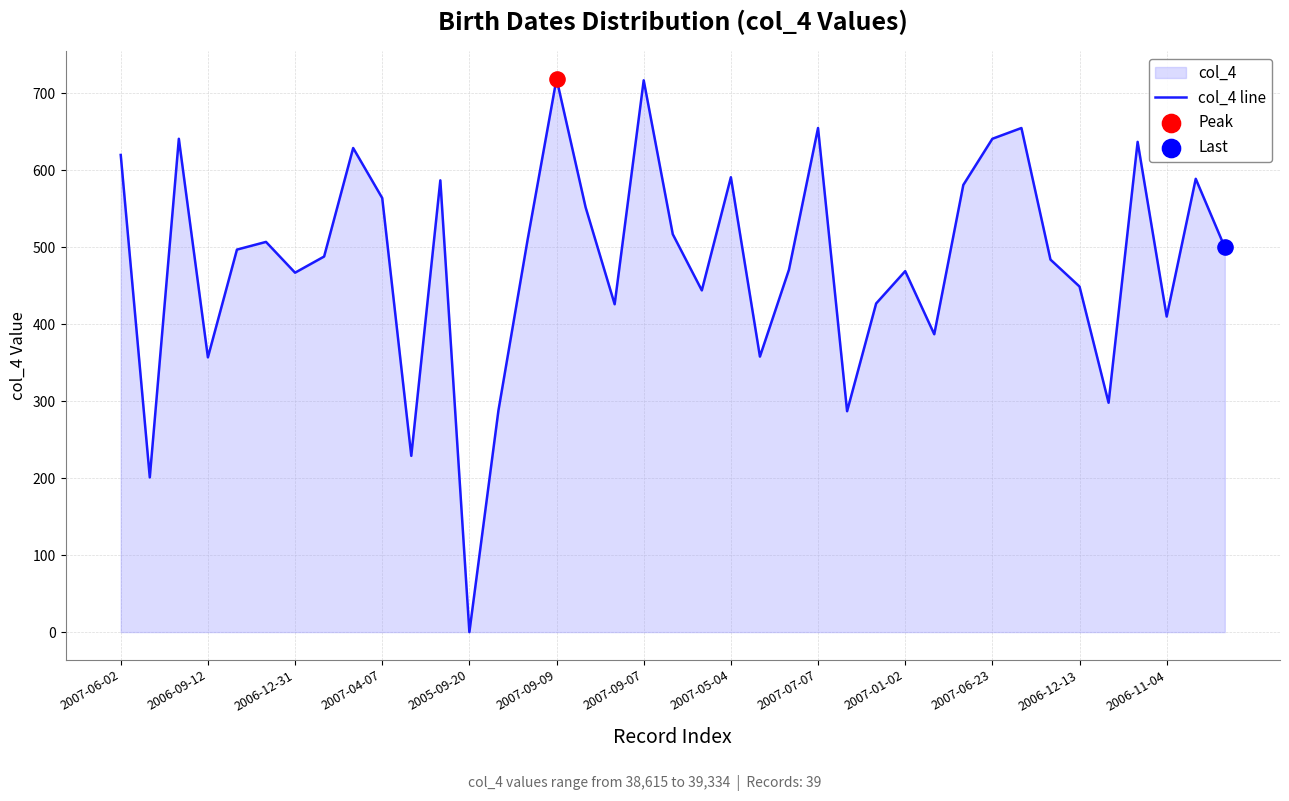

Approximately how many times larger is the value at 29 compared to 35?

0.9